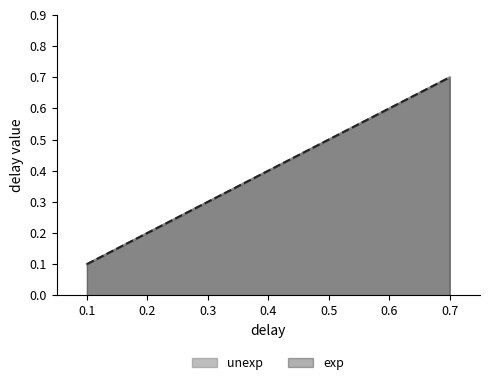

Does the chart have visible grid lines?

No